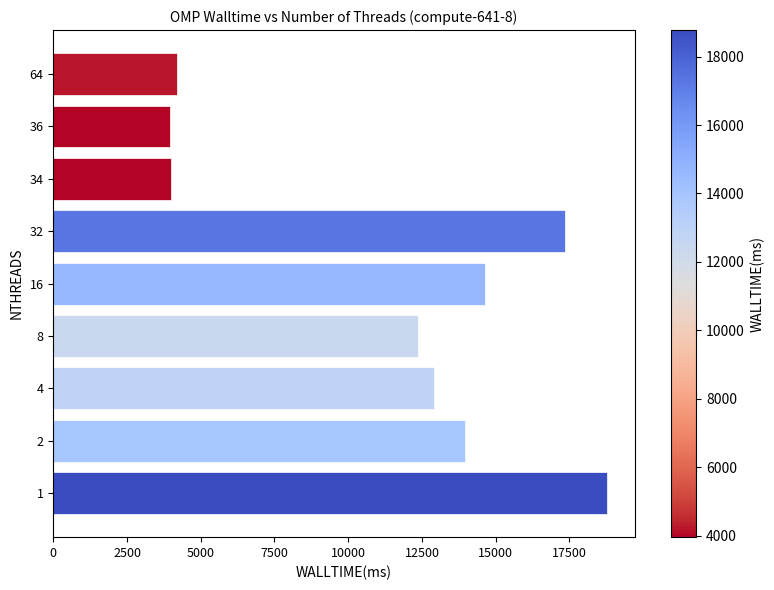

What is the change in value from 1 to 32?

-1408